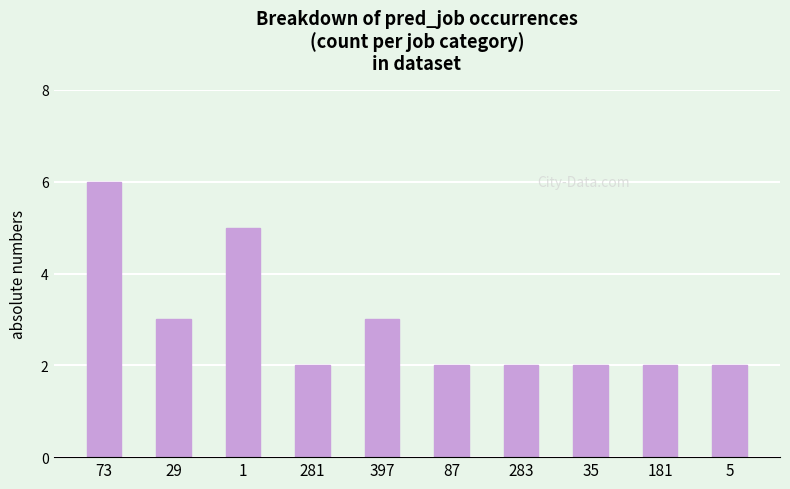

Count the values in the range 2 to 3.

8